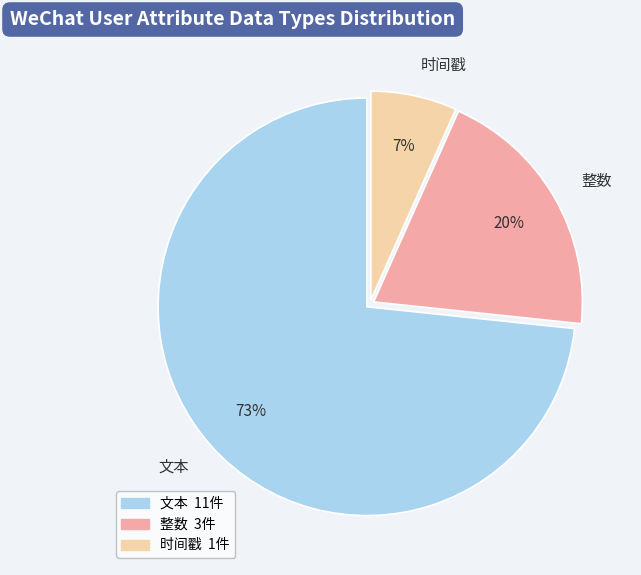

Between 时间戳 and 整数, which is larger?

整数